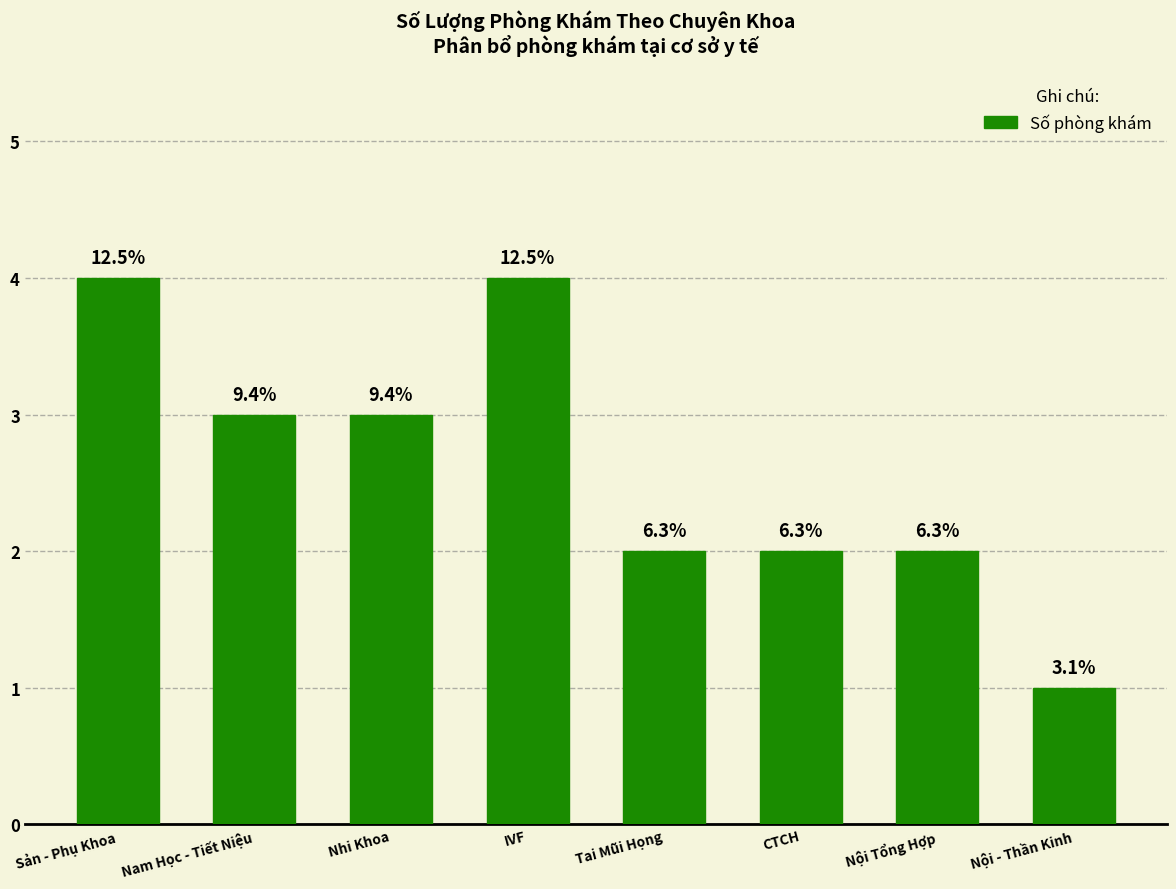

What is the label of the 4th bar from the left?

IVF